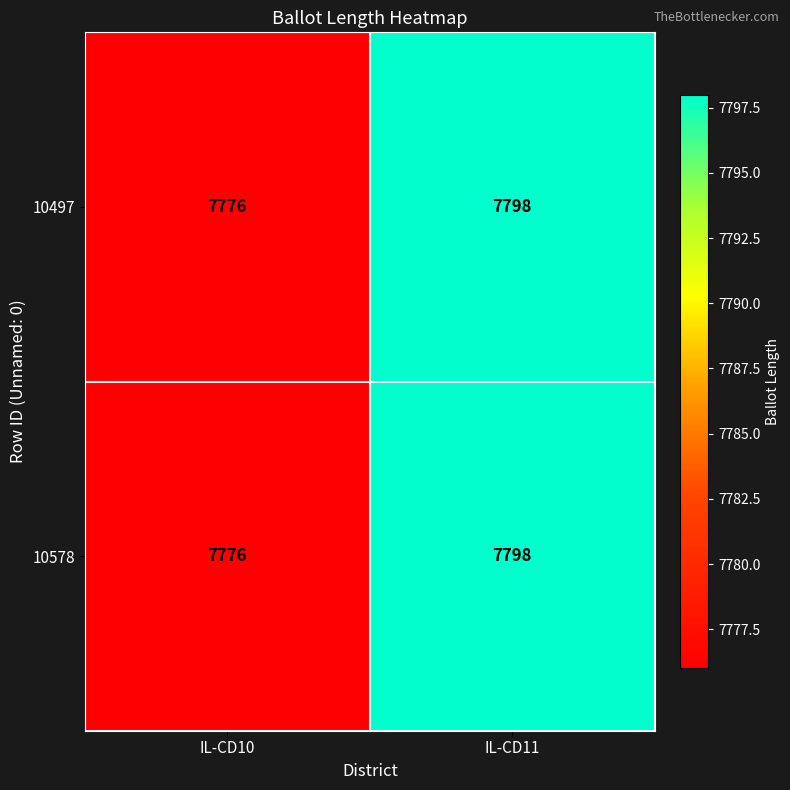

List the labels in order of 10497 value, smallest first.

IL-CD10, IL-CD11